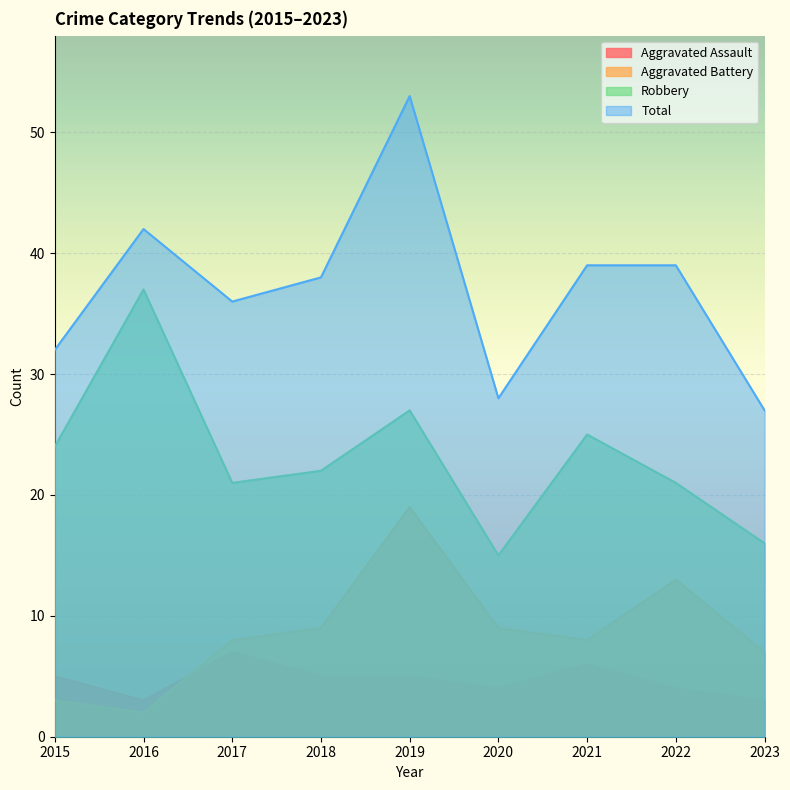

Where is the first local minimum for Aggravated Battery?

2016